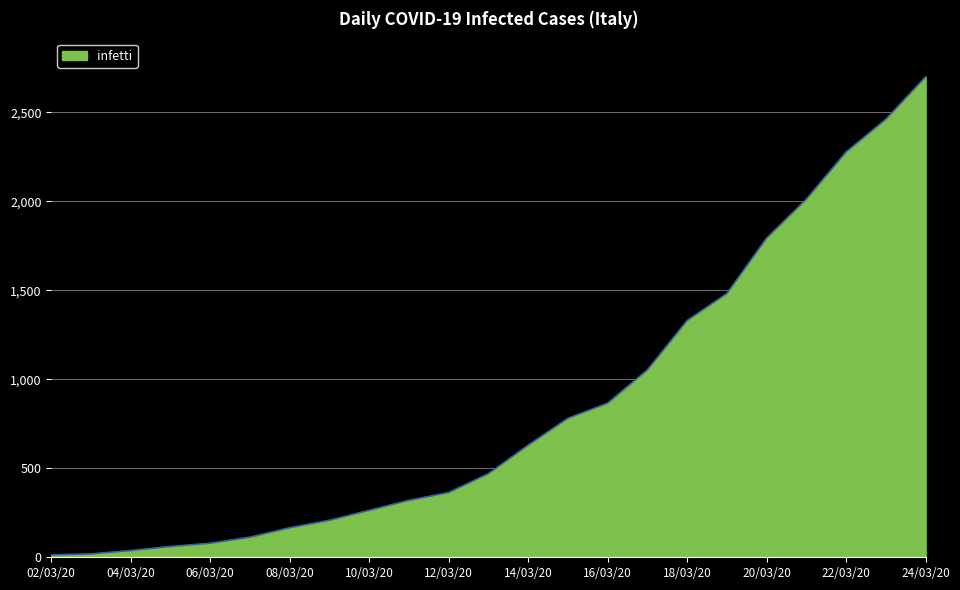

What is the maximum value shown in the chart?

2699